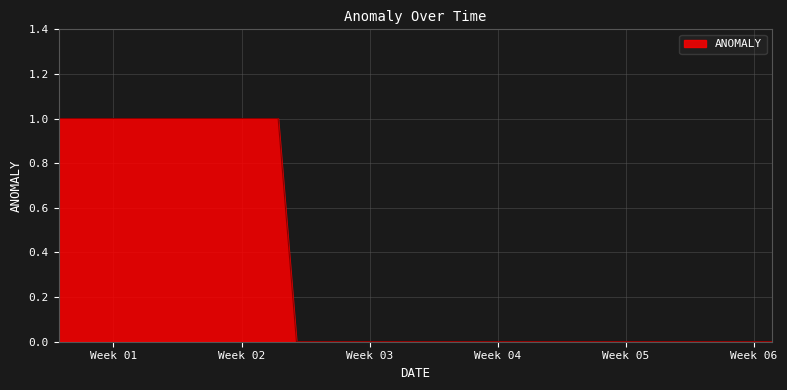

Reading left to right, what are all the values shown in this chart?

1	1	1	1	1	1	1	1	1	1	1	1	1	0	0	0	0	0	0	0